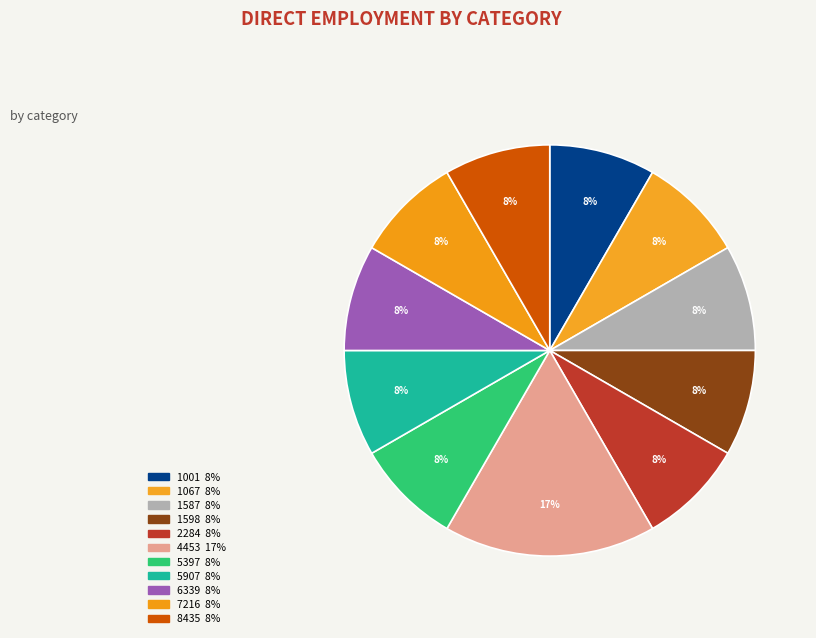

How many segments does this pie chart have?

11